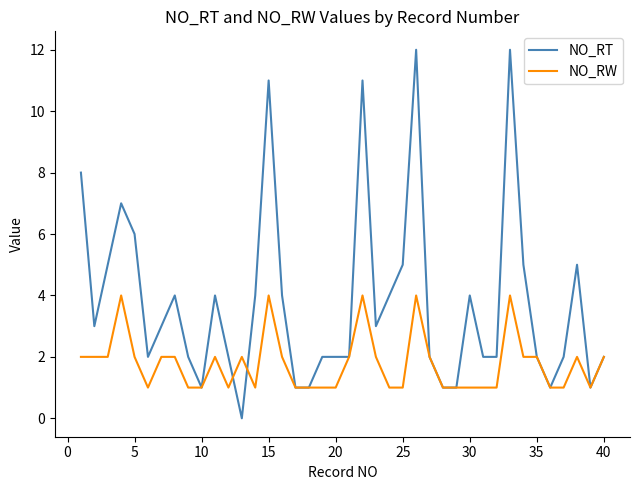

Which series has the largest total across all categories?

NO_RT